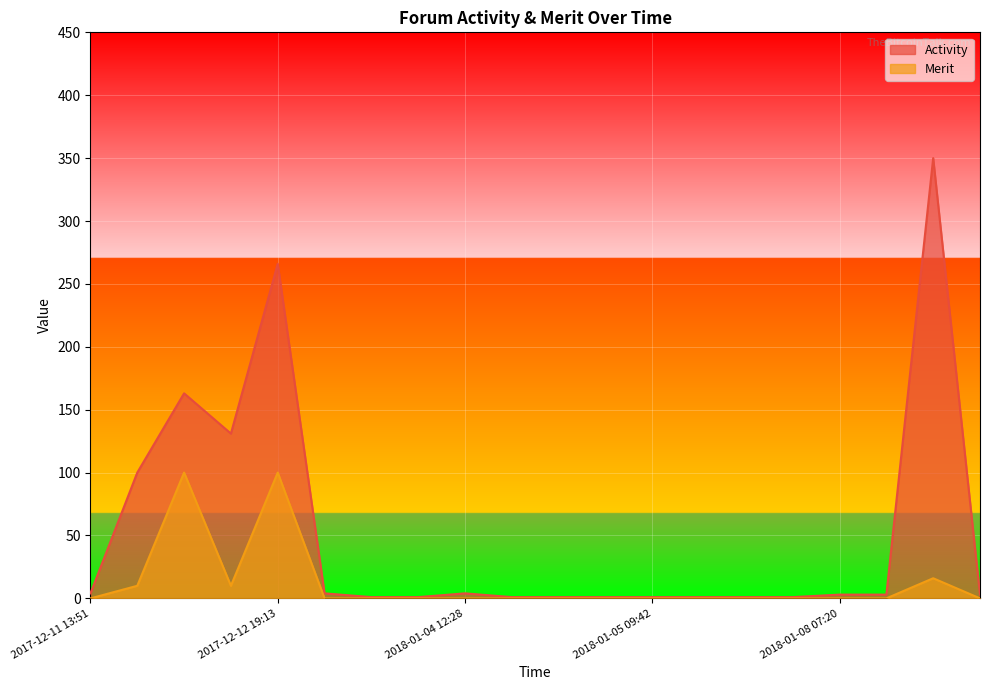

What is the sum of the Merit values at 2018-01-04 12:28 and 2017-12-11 20:47?

10